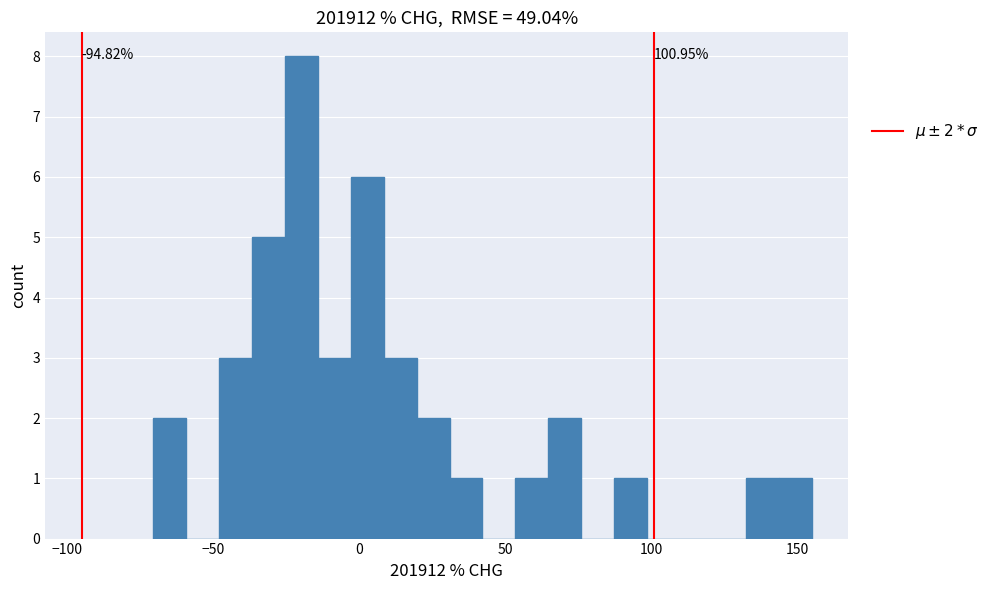

Read against the x-axis, roughly where is the centre of the tallest bar?

-20